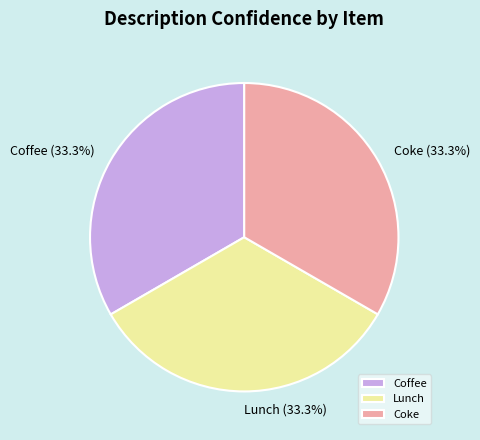

To the nearest percent, what is the combined percentage of Lunch and Coke?

67%